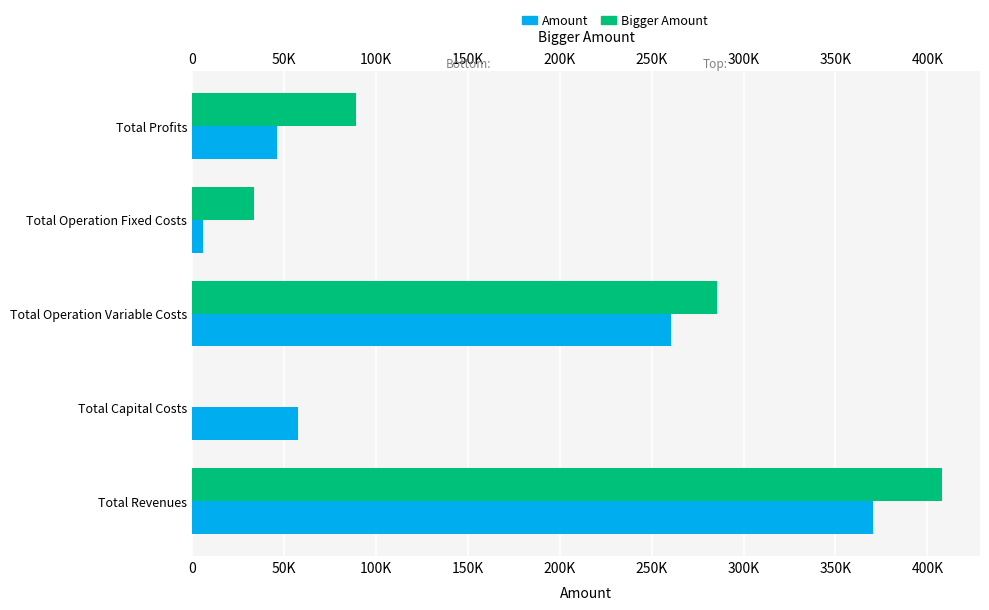

What are all the series names shown in the legend?

Amount, Bigger Amount